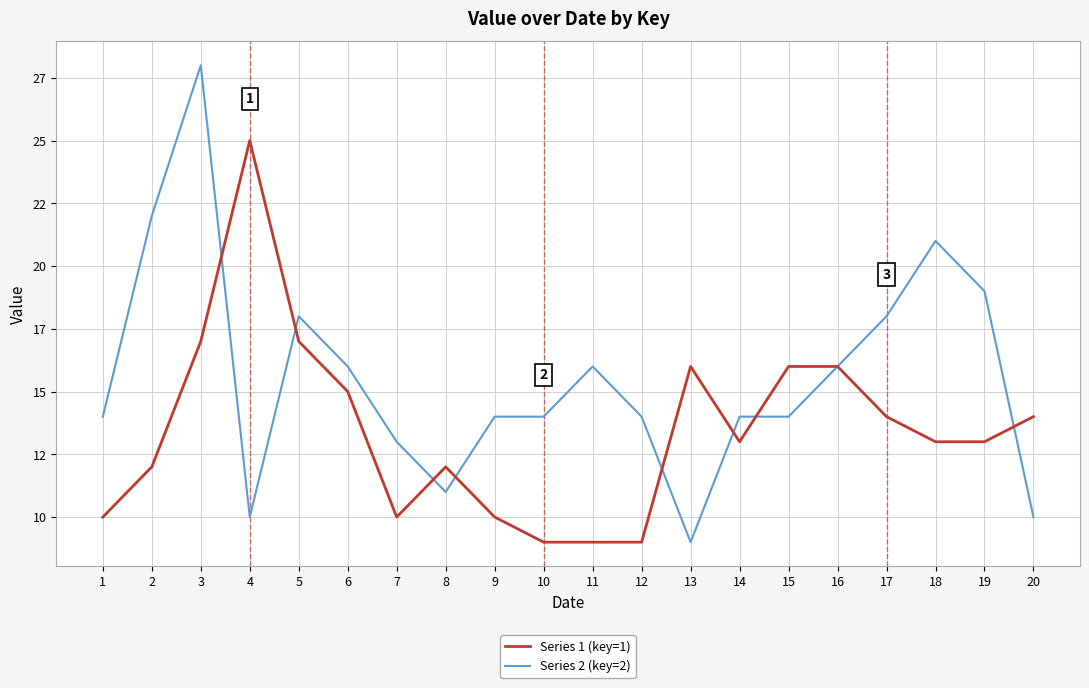

True or false: Series 1 (key=1) and Series 2 (key=2) intersect in this chart.

True